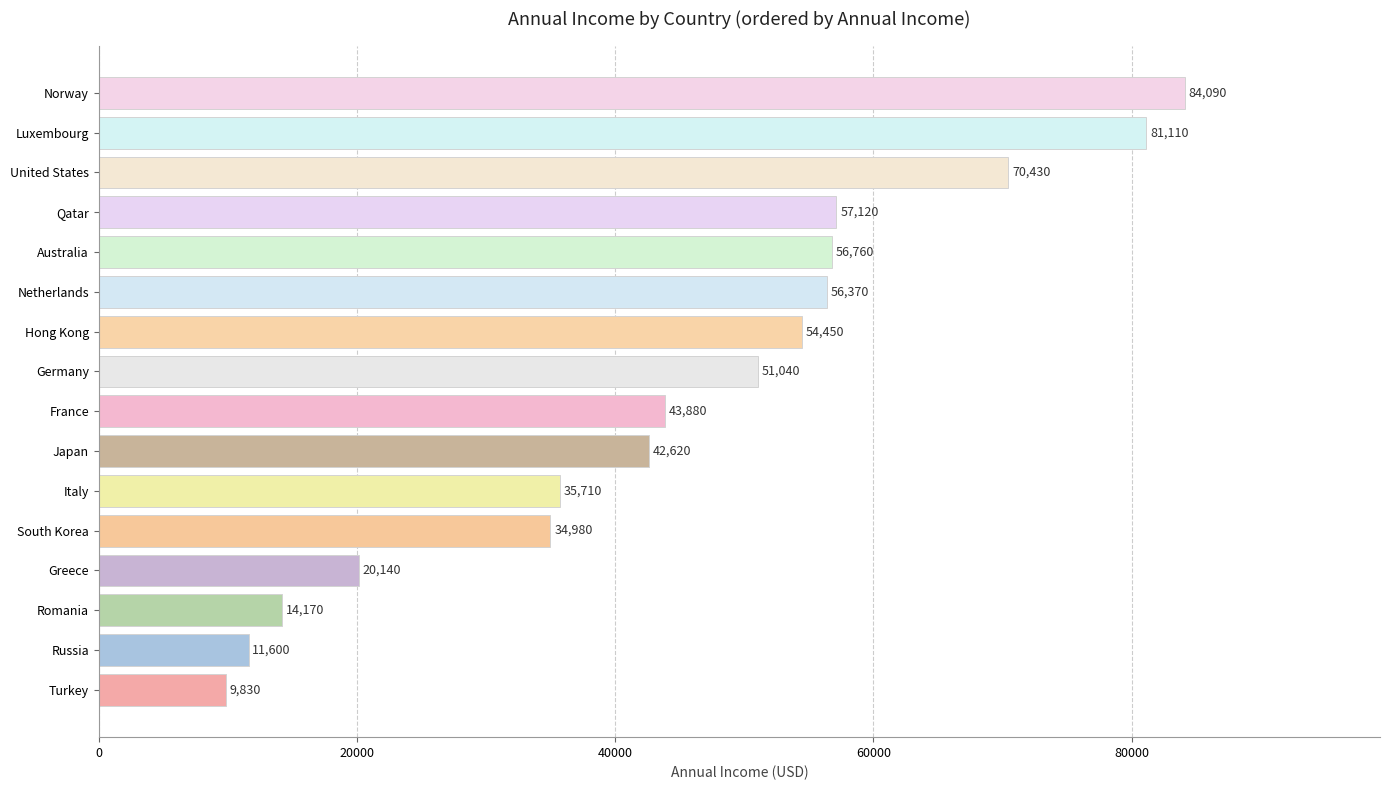

How many series are shown in this chart?

1